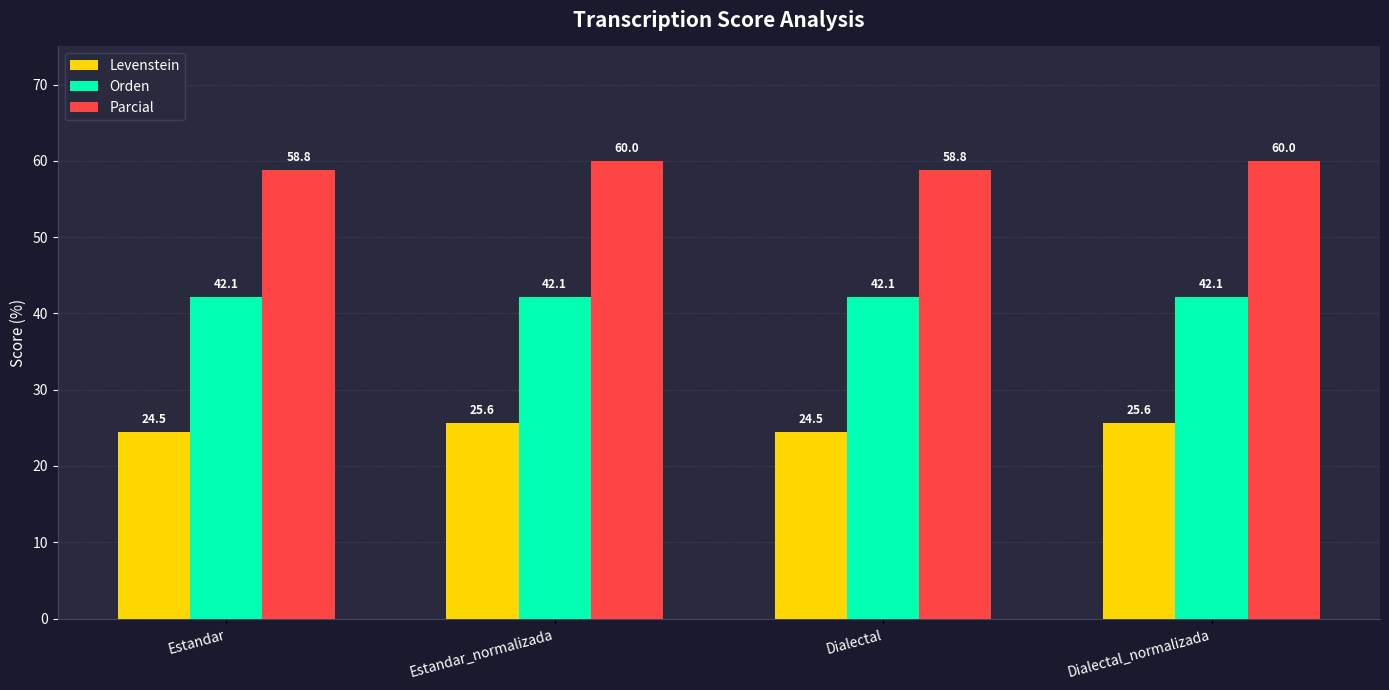

How many data points does each series have?

4